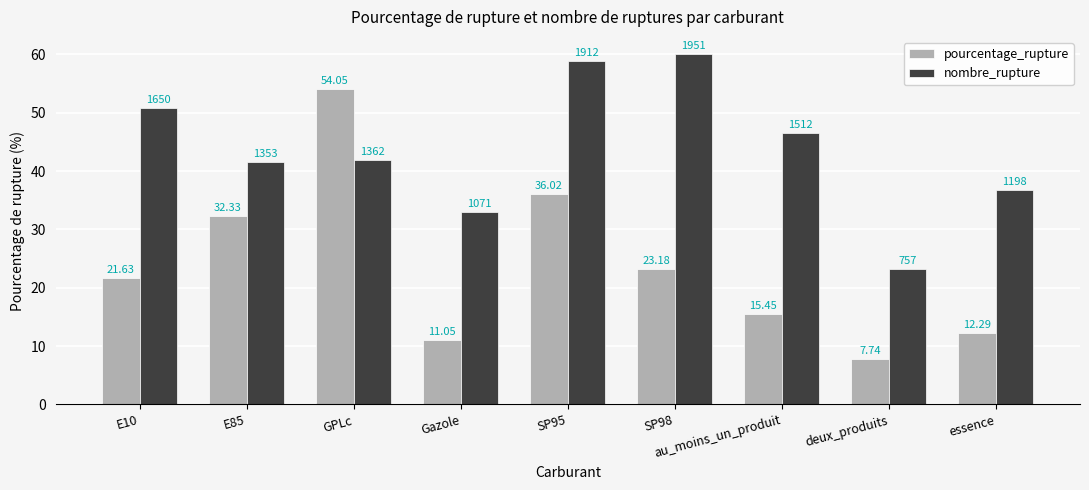

How many values in the nombre_rupture series are below 41?

3